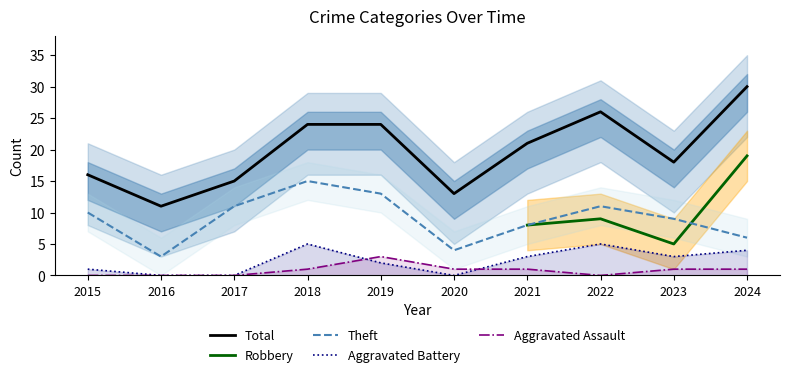

Is the value of Aggravated Battery at 2016 greater than the value of Aggravated Assault at 2020?

No